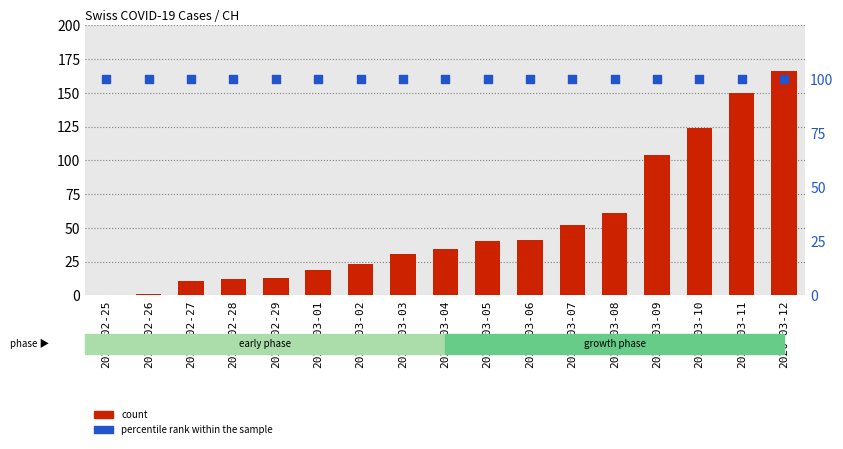

Is the value of count at 2020-03-05 greater than the value of percentile rank within the sample at 2020-02-28?

No